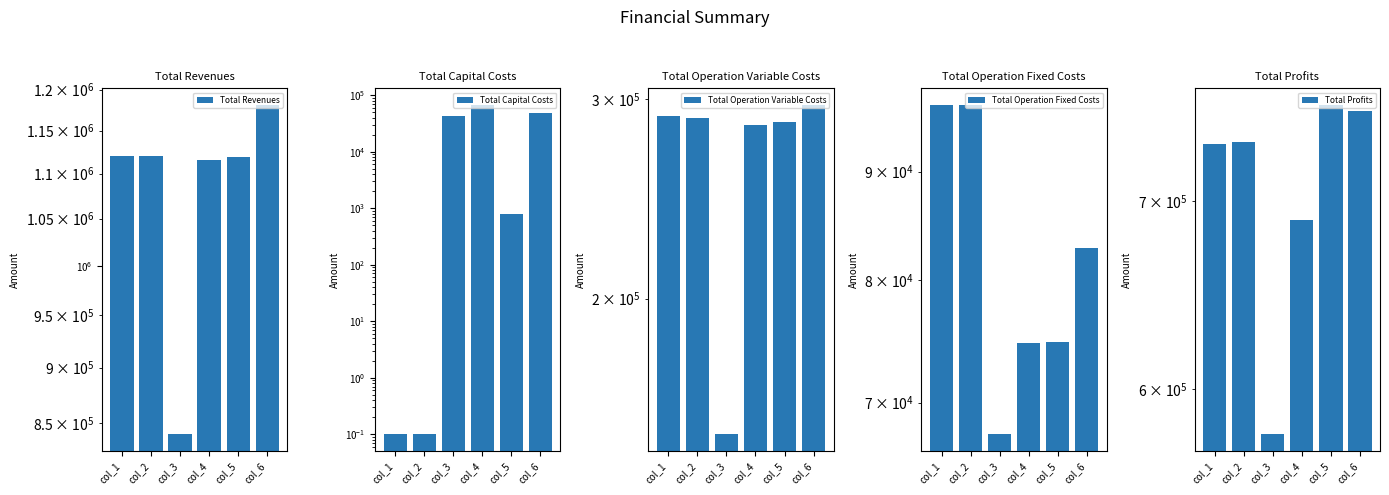

What is the value of the Total Profits bar at the 1st from the left?

733827.4